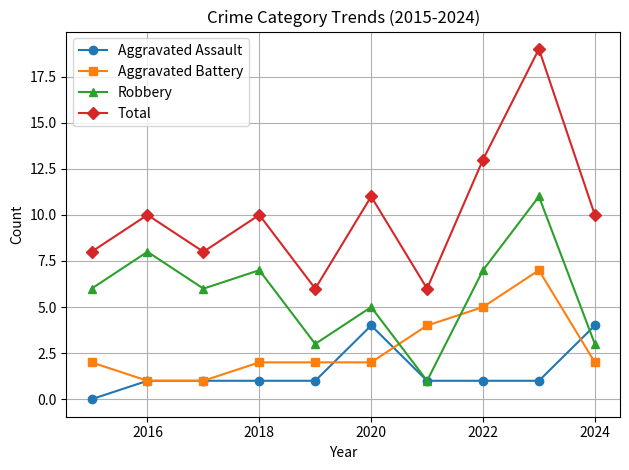

How many lines are shown in the chart?

4